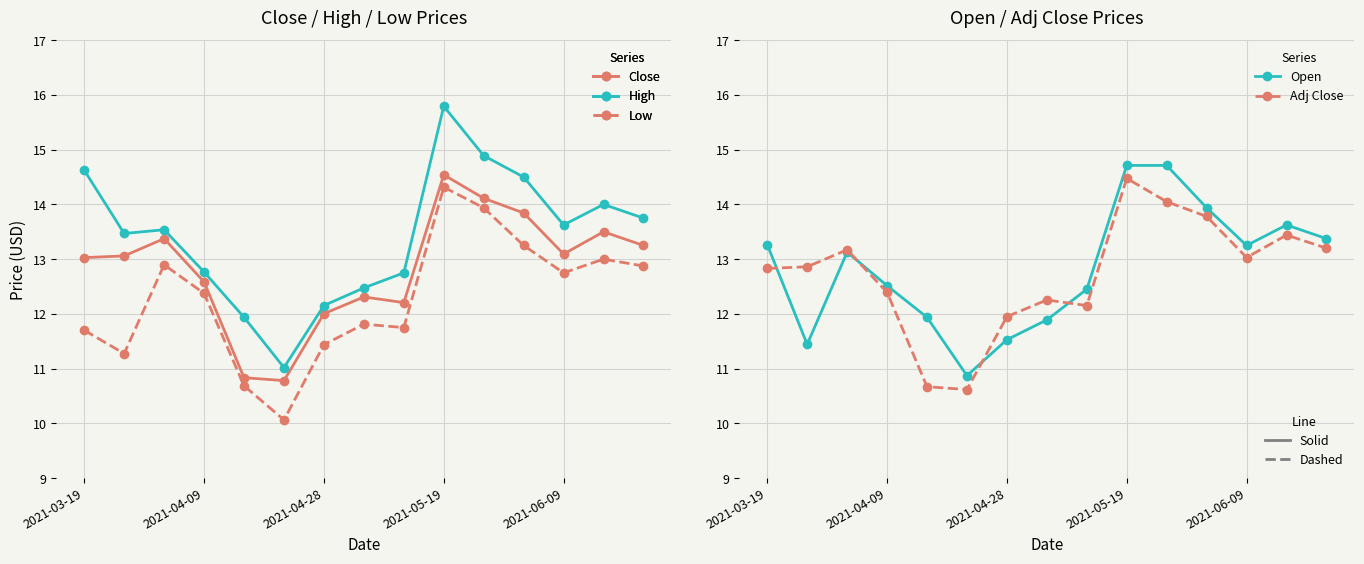

The Adj Close series shows 11.9 at 2021-04-28. True or false?

True